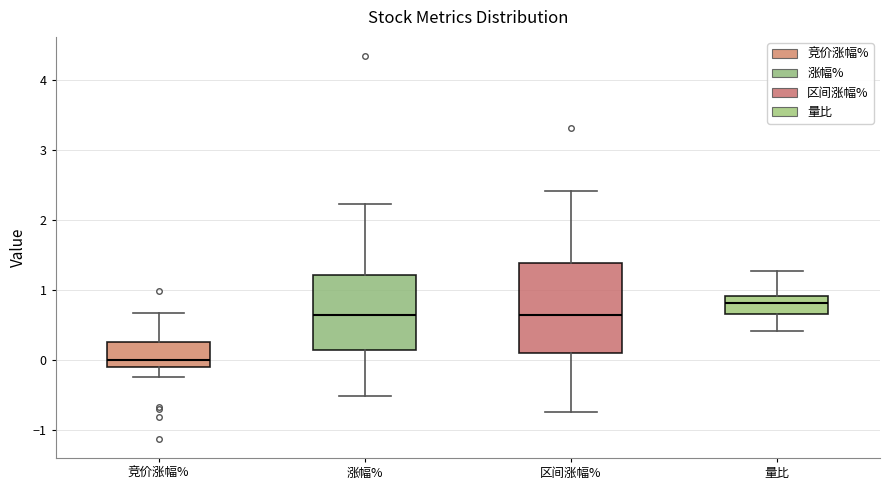

Which box's median line is the lowest?

竞价涨幅%